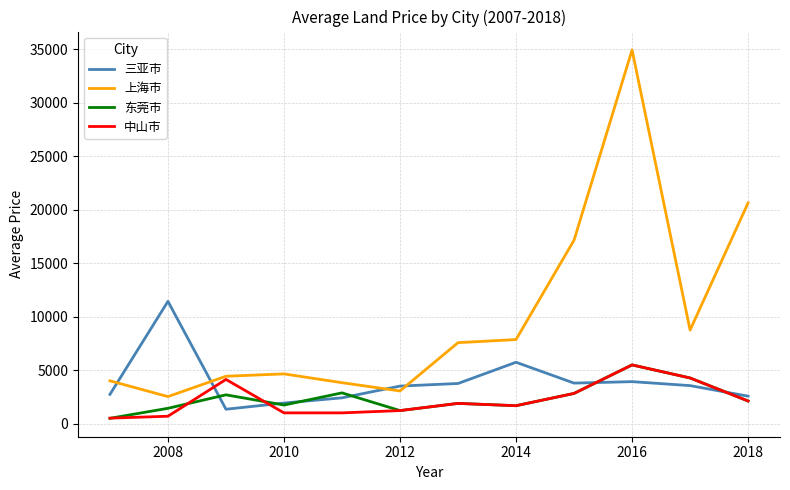

What is the maximum value shown in the chart?

34914.1